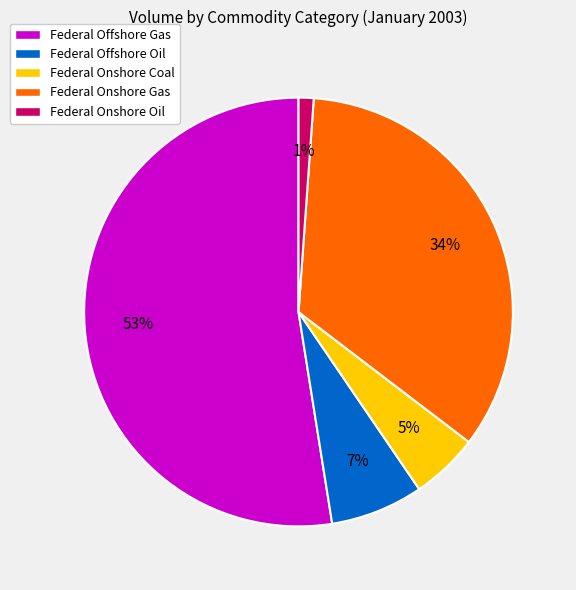

To the nearest percent, what portion does Federal Offshore Gas represent?

53%